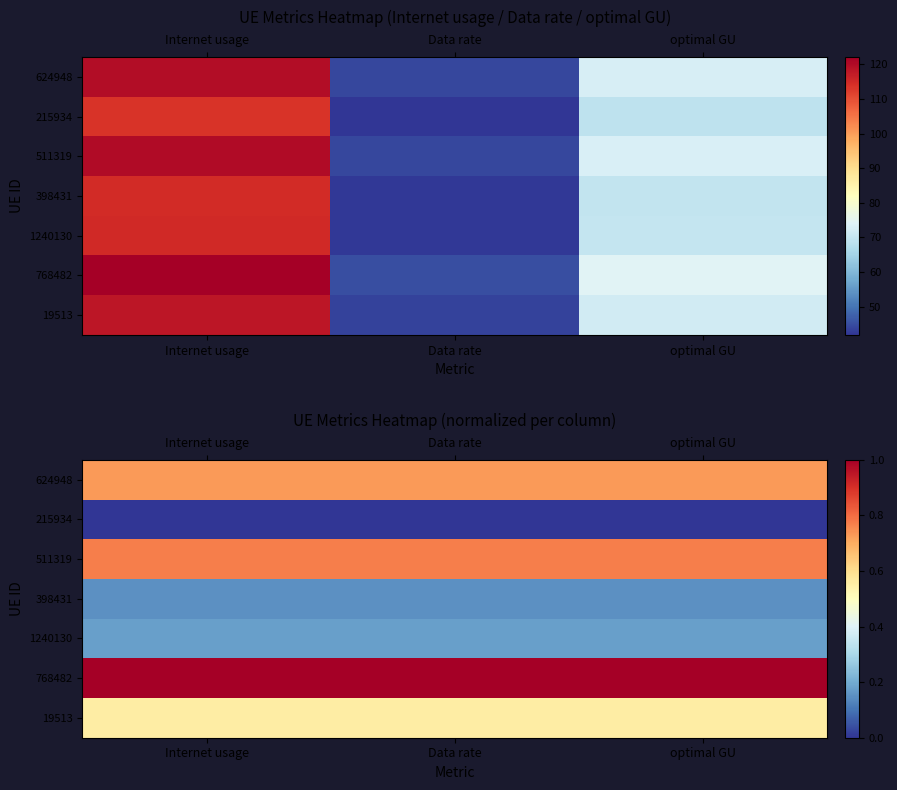

What is the sum of all 624948 values?

2.2